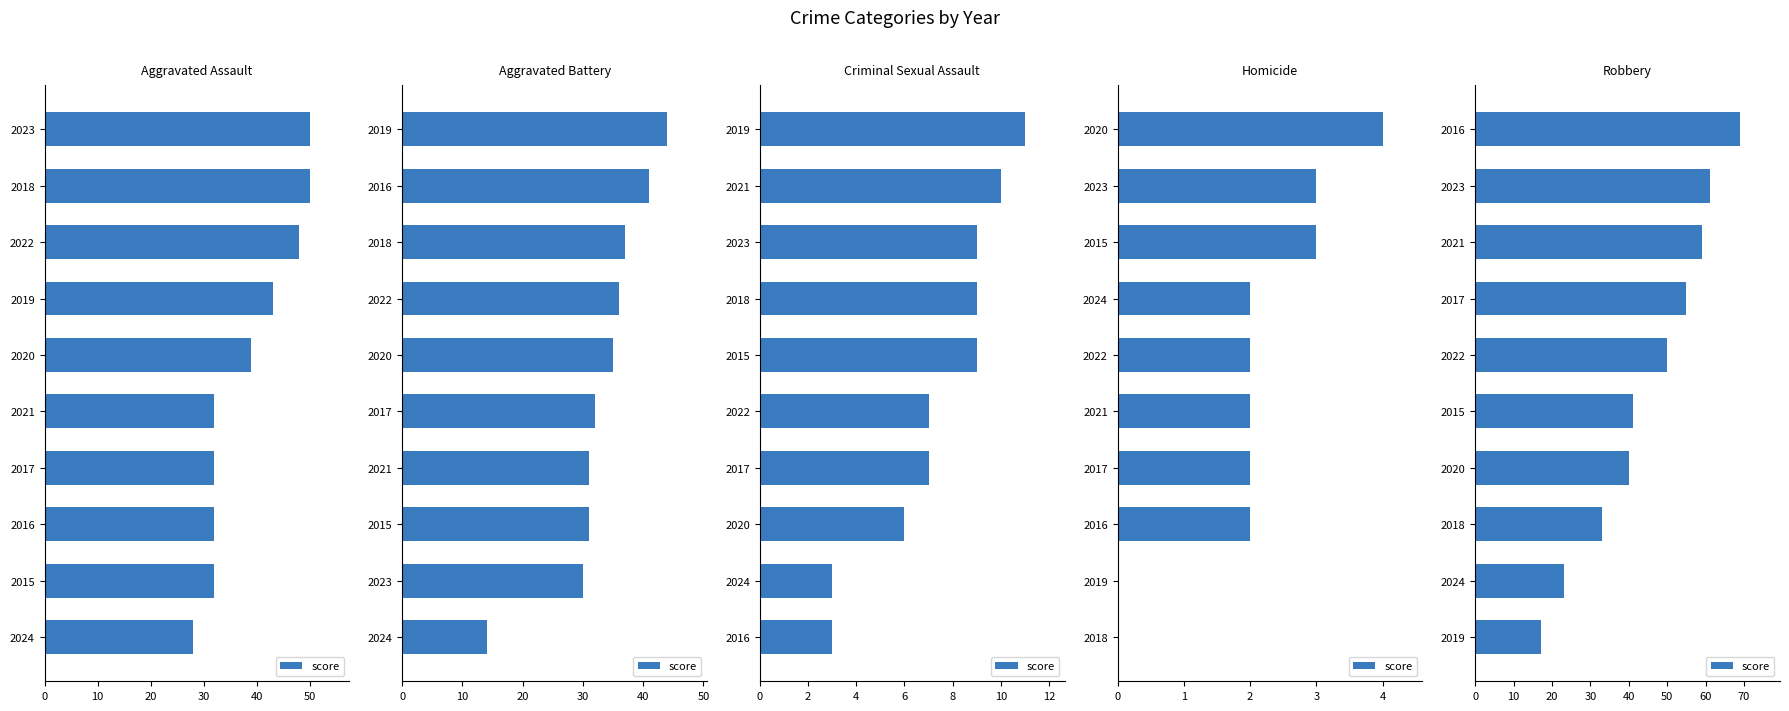

True or false: the data shows 23 at 2024.

True